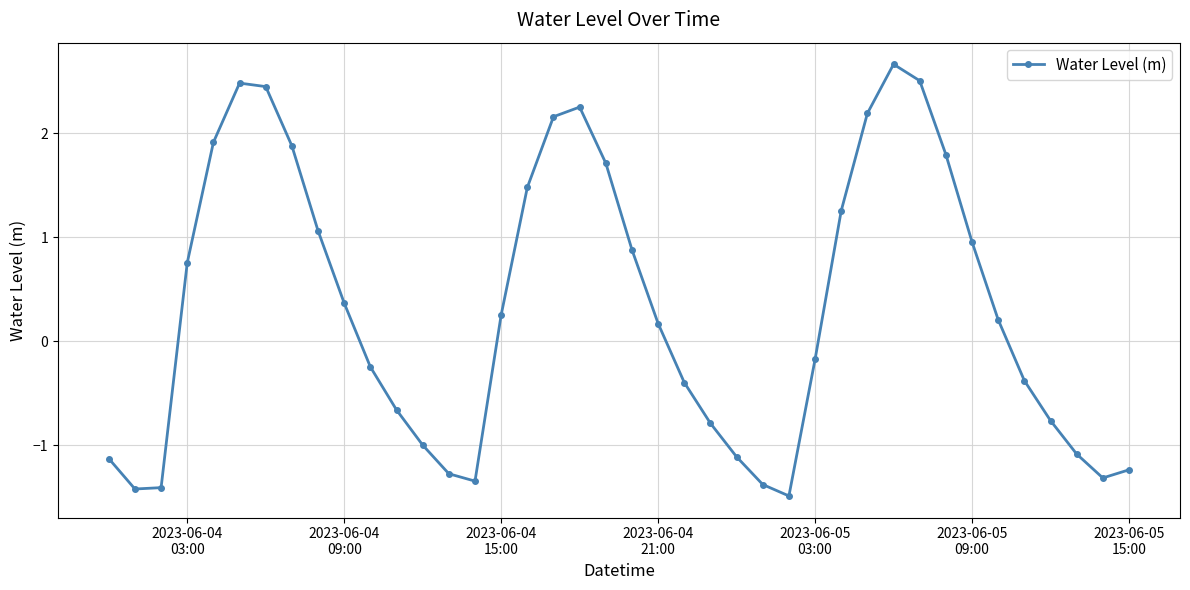

True or false: there are more than 2 points higher than both neighbors.

True